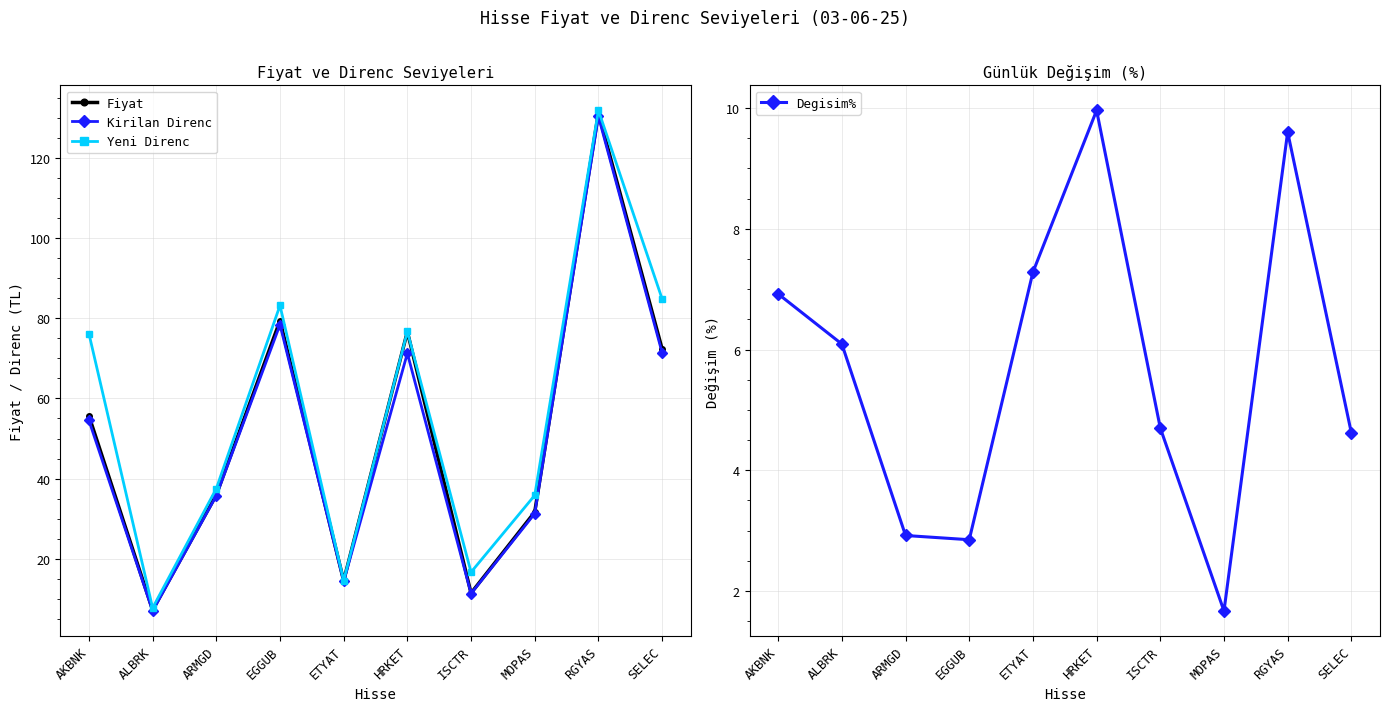

What is the label of the 10th point from the right?

AKBNK